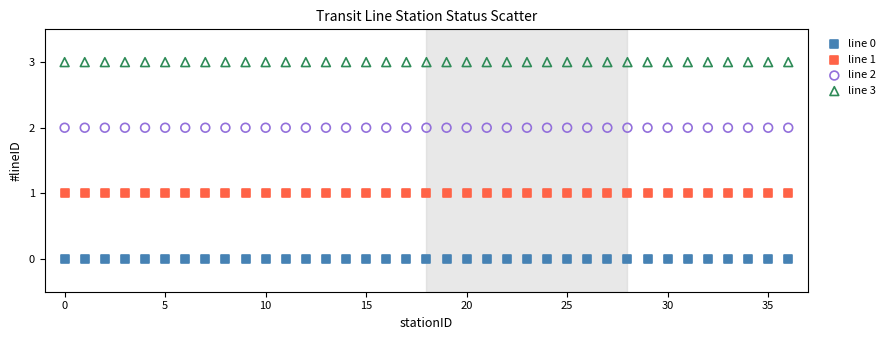

Which series reaches the minimum Y coordinate?

line 0